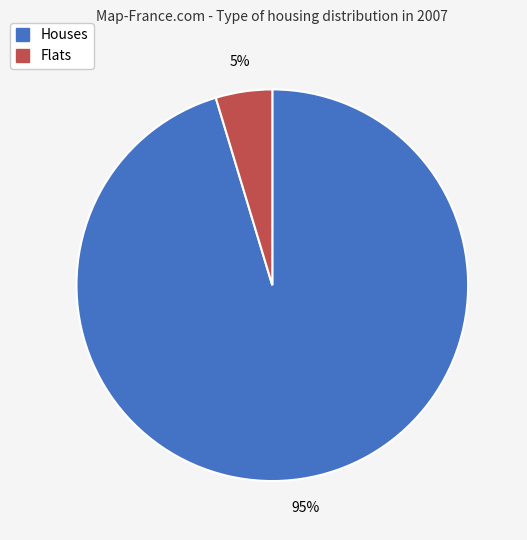

Is there a majority slice in this chart?

Yes